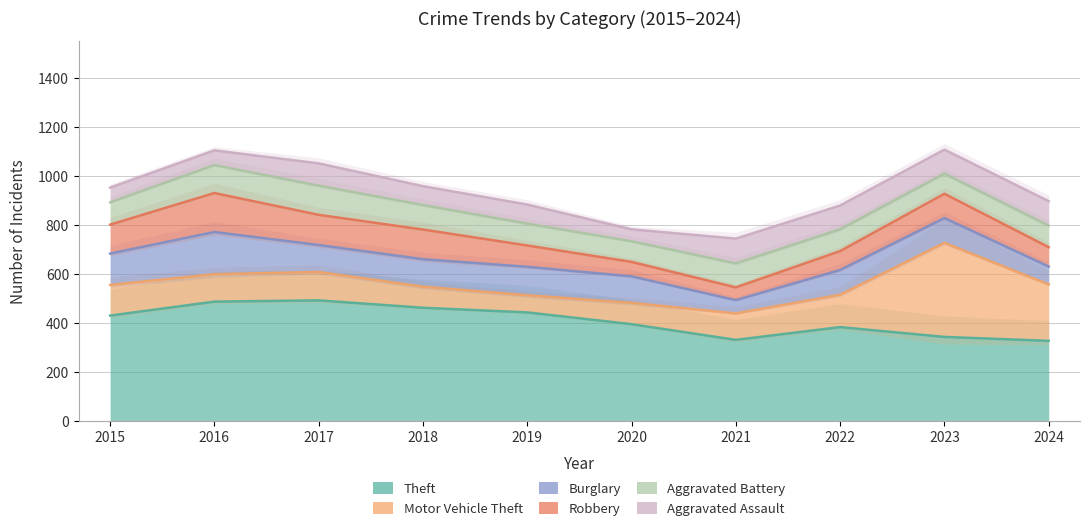

Reading left to right, extract all data points from this chart.

Theft: 430	487	492	462	443	395	331	383	343	327
Motor Vehicle Theft: 125	112	116	86	70	87	108	132	384	230
Burglary: 128	172	110	112	116	108	54	101	101	73
Robbery: 118	159	123	121	87	59	52	77	99	79
Aggravated Battery: 91	114	119	100	89	84	98	89	82	88
Aggravated Assault: 60	60	91	77	78	49	101	97	98	100